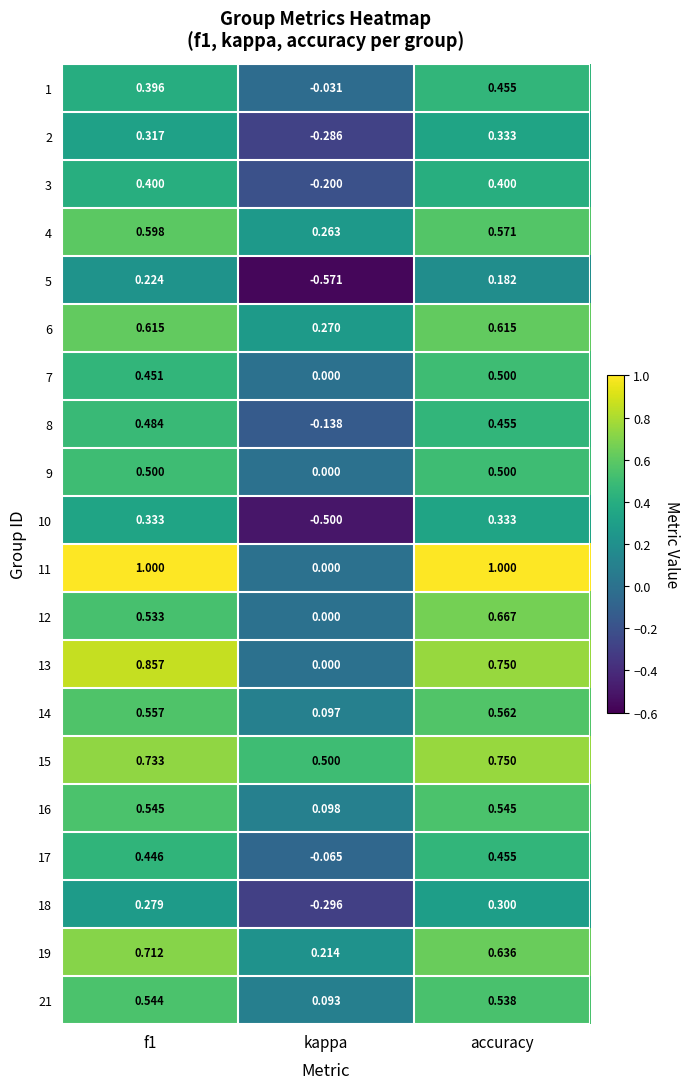

Which category has the lowest value in the 2 series?

kappa